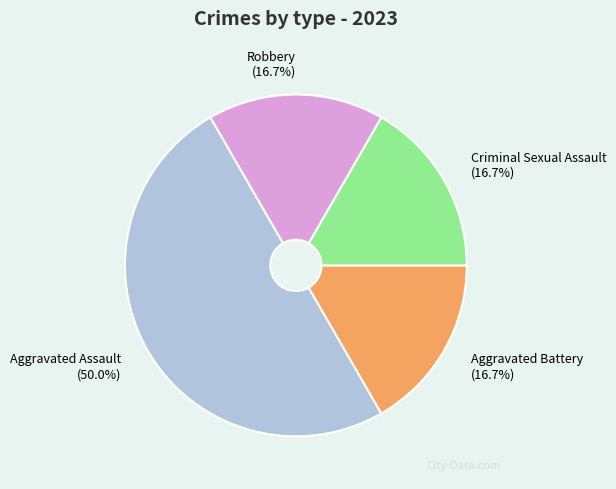

To the nearest percent, what is the combined percentage of Aggravated Battery and Criminal Sexual Assault?

33%